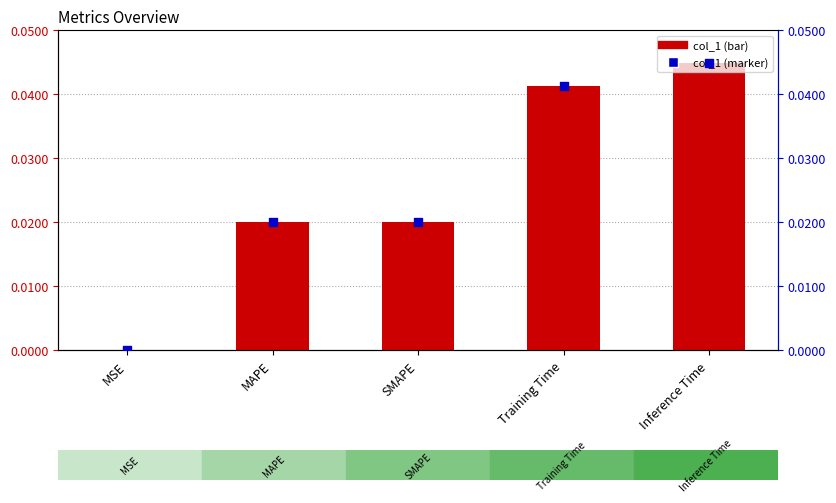

At which category is the sum across all series the highest?

Inference Time